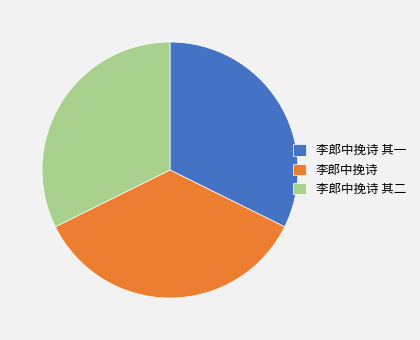

Is there any slice that represents more than half of the pie?

No